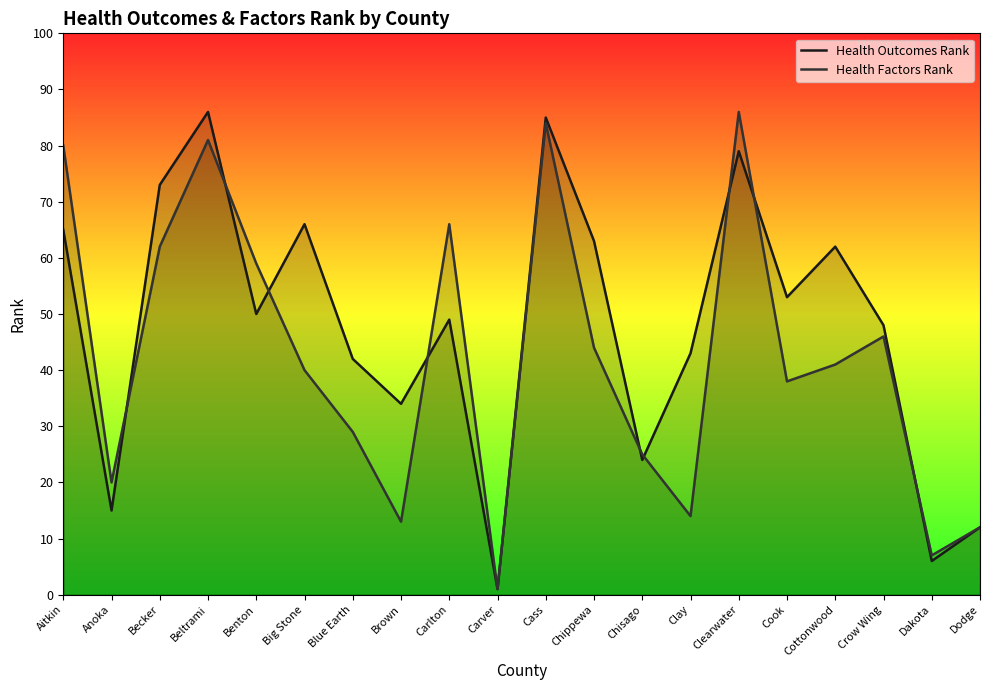

What is the label of the 20th point from the right?

Aitkin